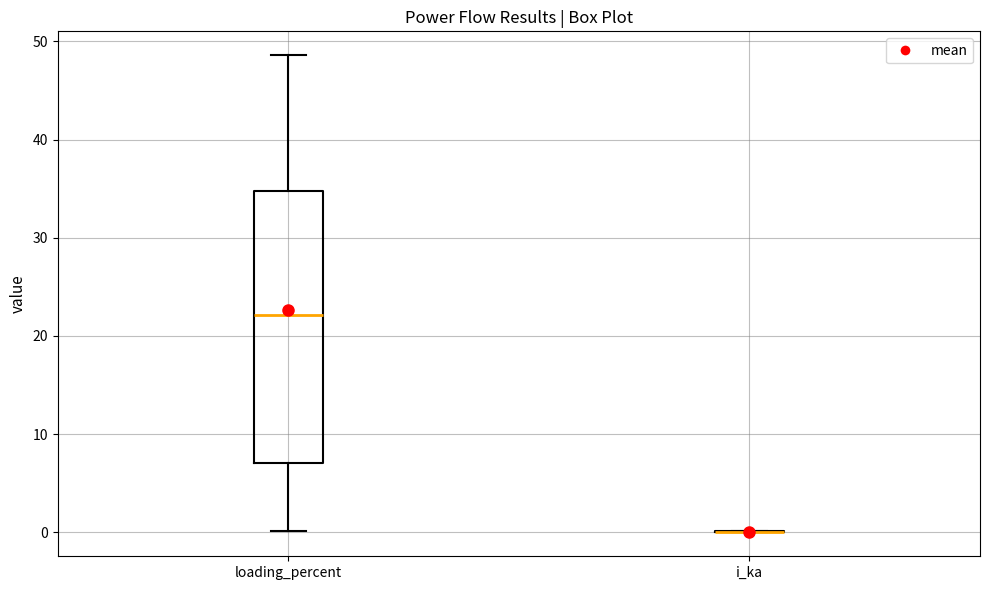

Reading left to right, transcribe this box plot: for each box, give where its median line is, the range the box spans, and where its two whiskers end, as read against the y-axis. The values are not printed on the chart, so give them approximately, as read against the axis.

loading_percent: median 22, box 7 to 35, whiskers 0 to 49
i_ka: box collapsed to a line at 0, whiskers 0 to 0